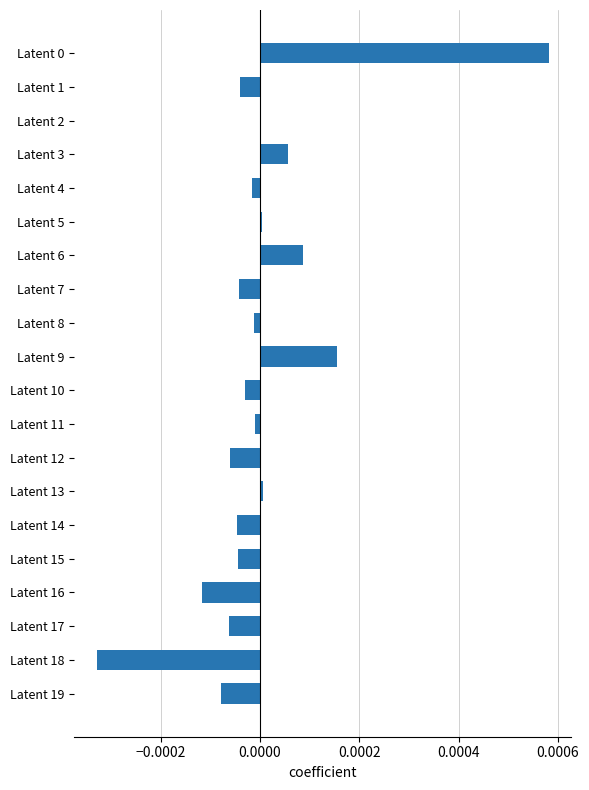

Count the number of categories in the chart.

20